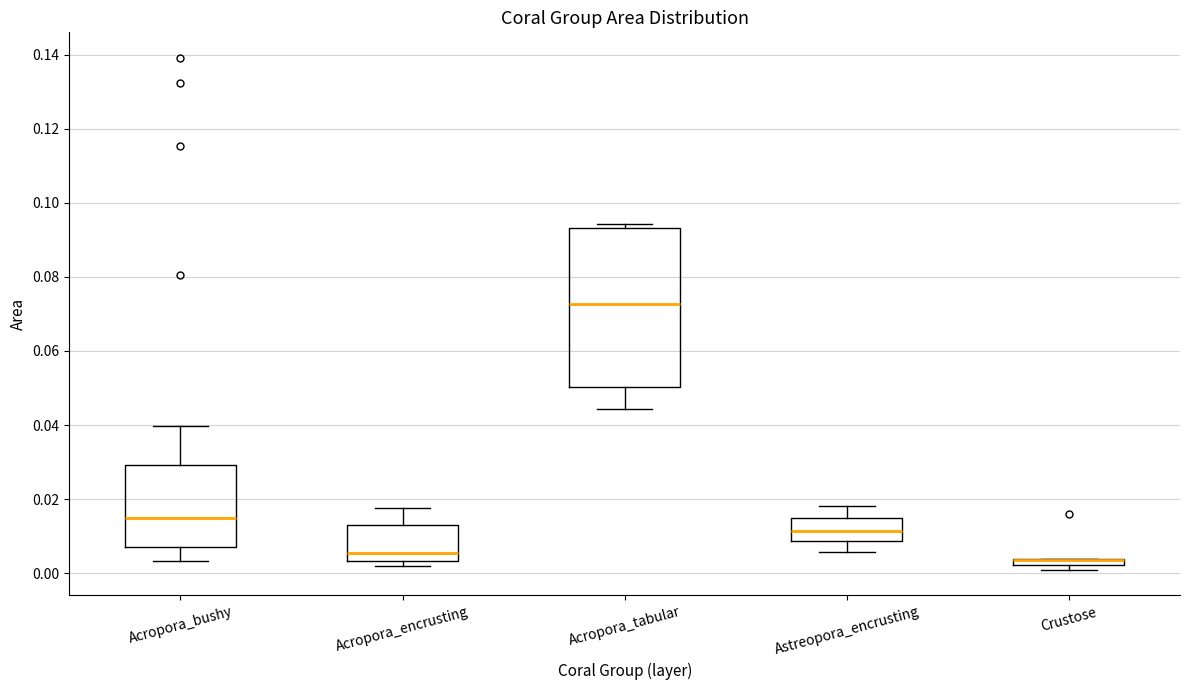

Where is the lower edge of the box for Acropora_encrusting on the y-axis? The values are not printed on the chart, so give them approximately, as read against the axis.

0.004